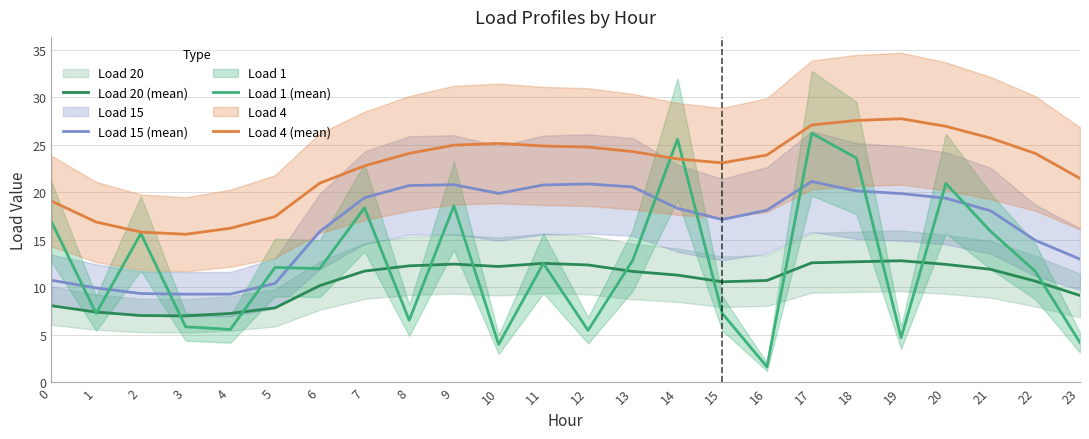

The value of Load 4 (mean) at 11 is 24.9. True or false?

True